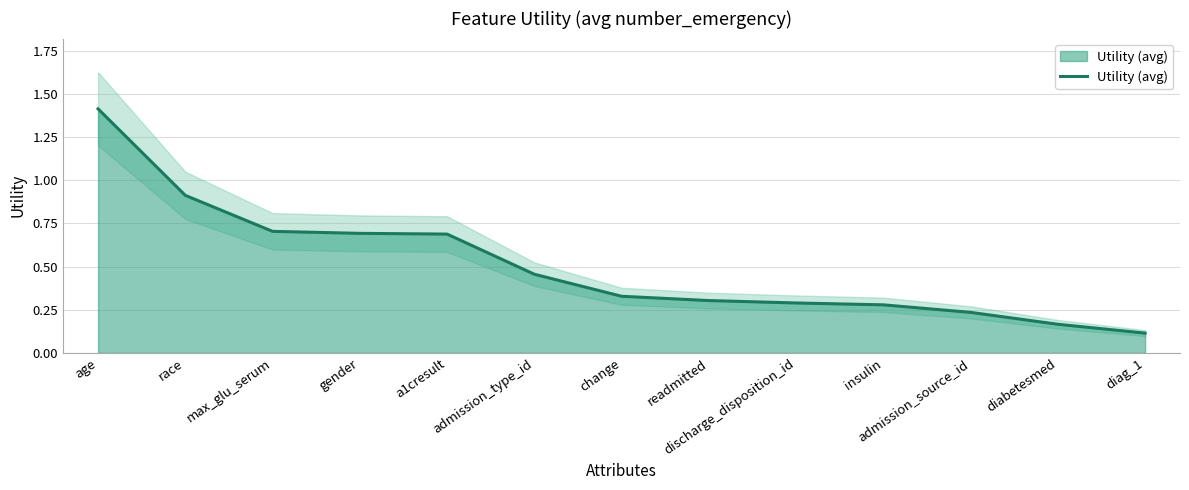

What is the label of the 6th point from the right?

readmitted